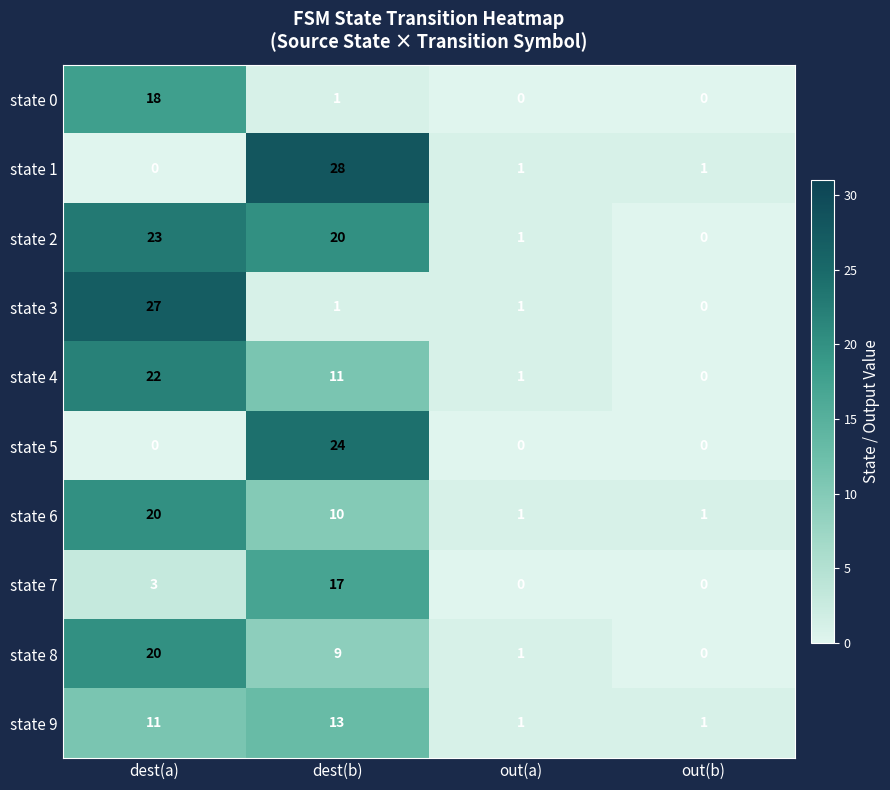

What is the total value across all series at dest(b)?

134